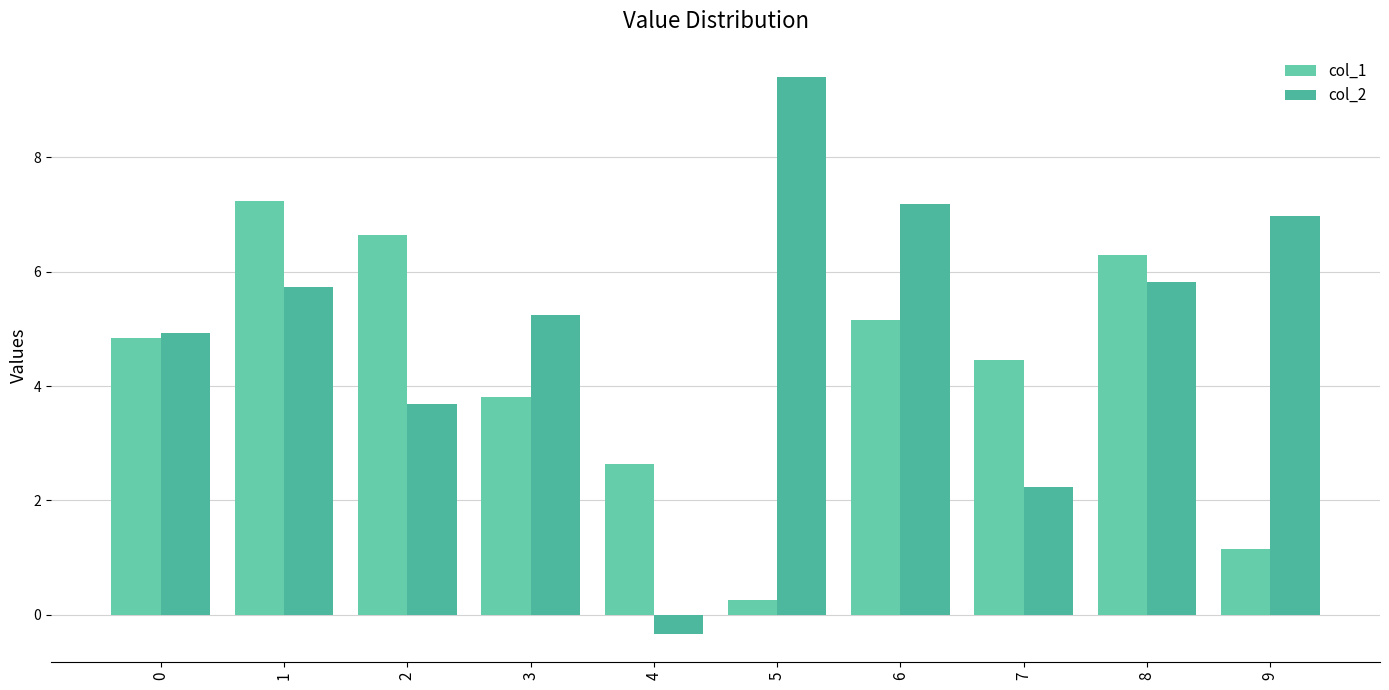

How many values in col_2 are below zero?

1